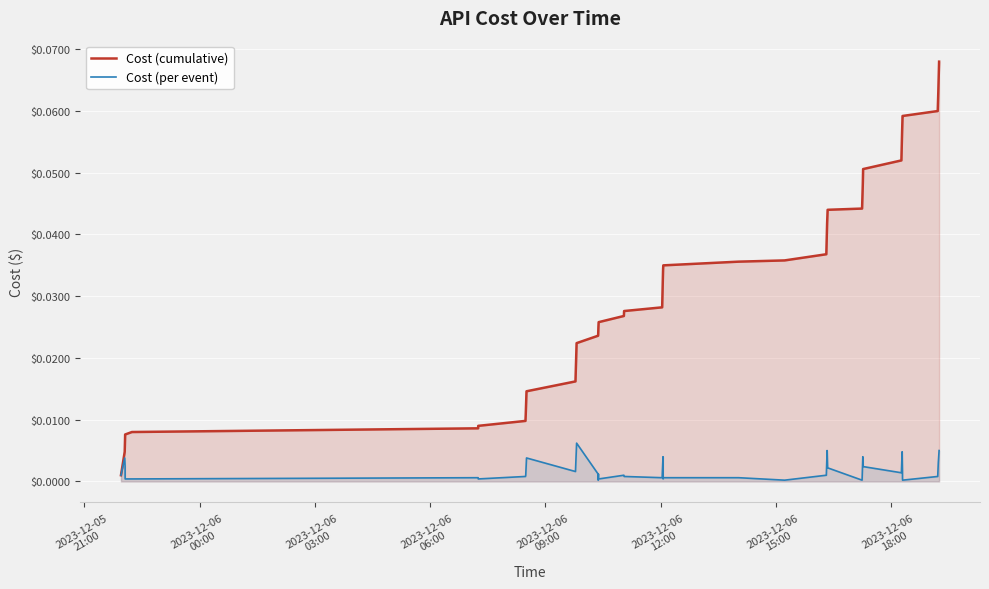

True or false: Cost (per event) and Cost (cumulative) intersect in this chart.

False